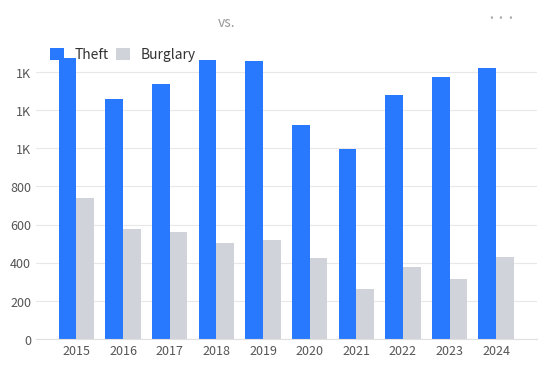

Does the chart contain any negative values?

No